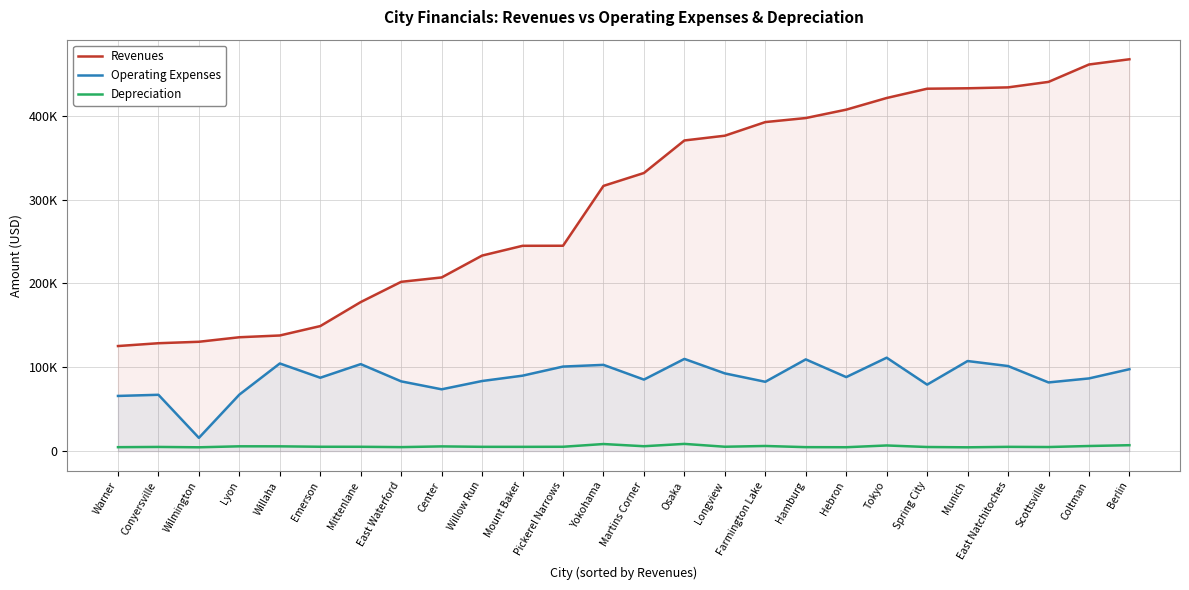

What is the value of the Operating Expenses point at the 20th from the left?

111416